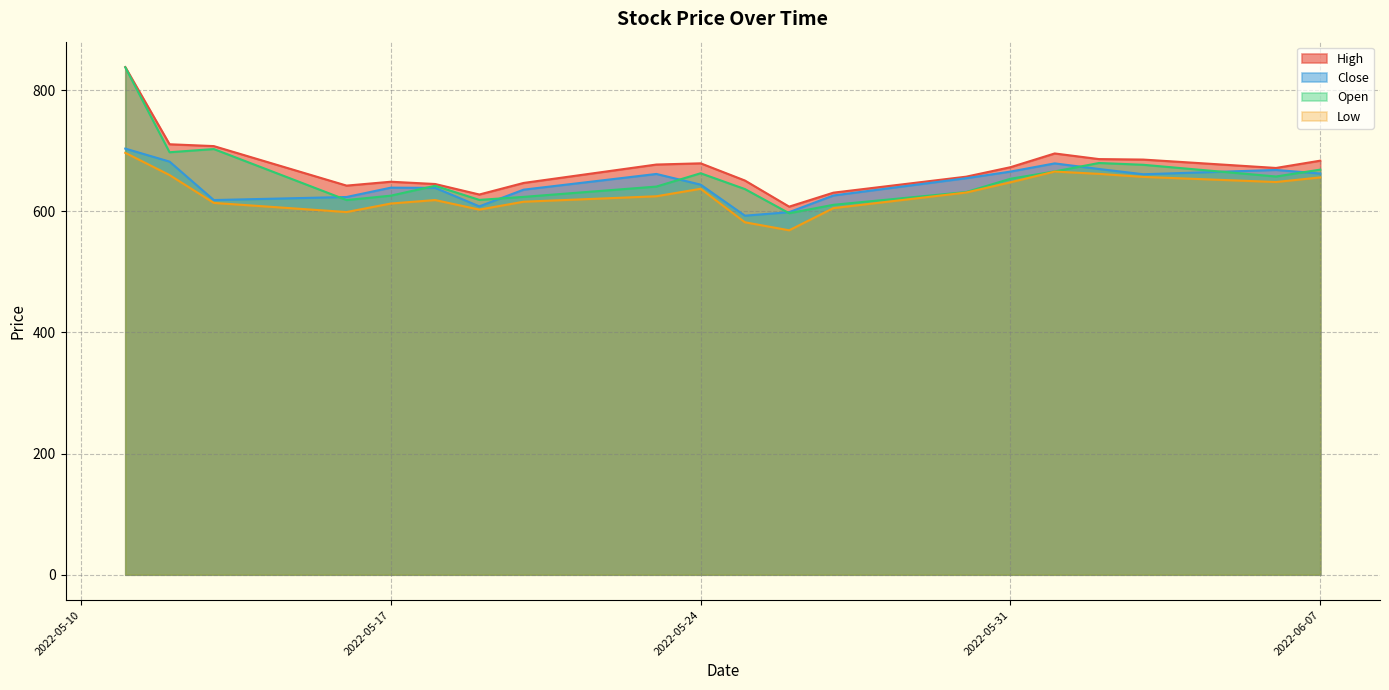

True or false: High and Low intersect in this chart.

False